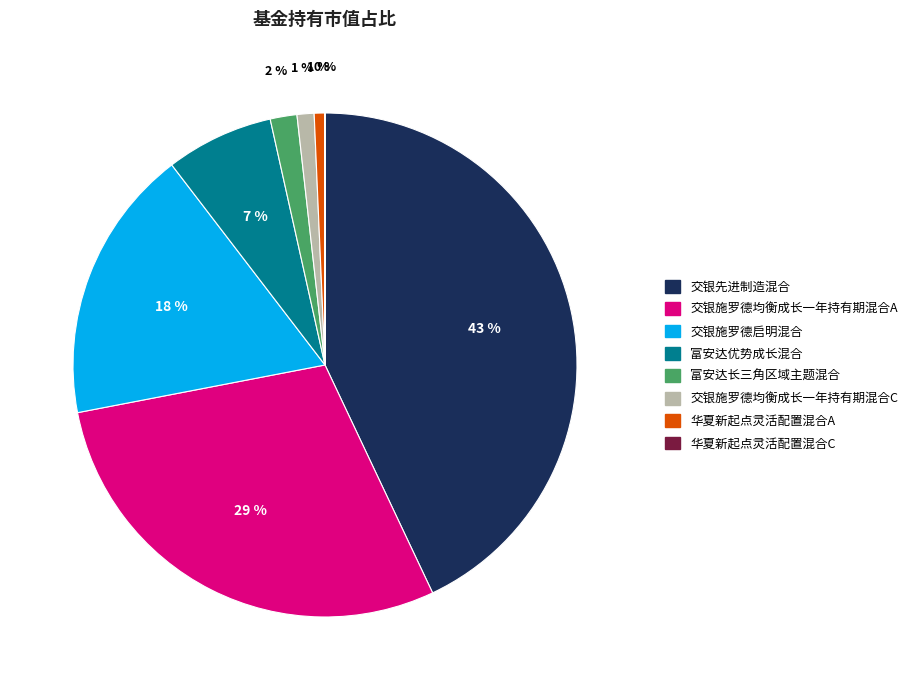

Is it true that 富安达优势成长混合 is 7% of the pie?

True